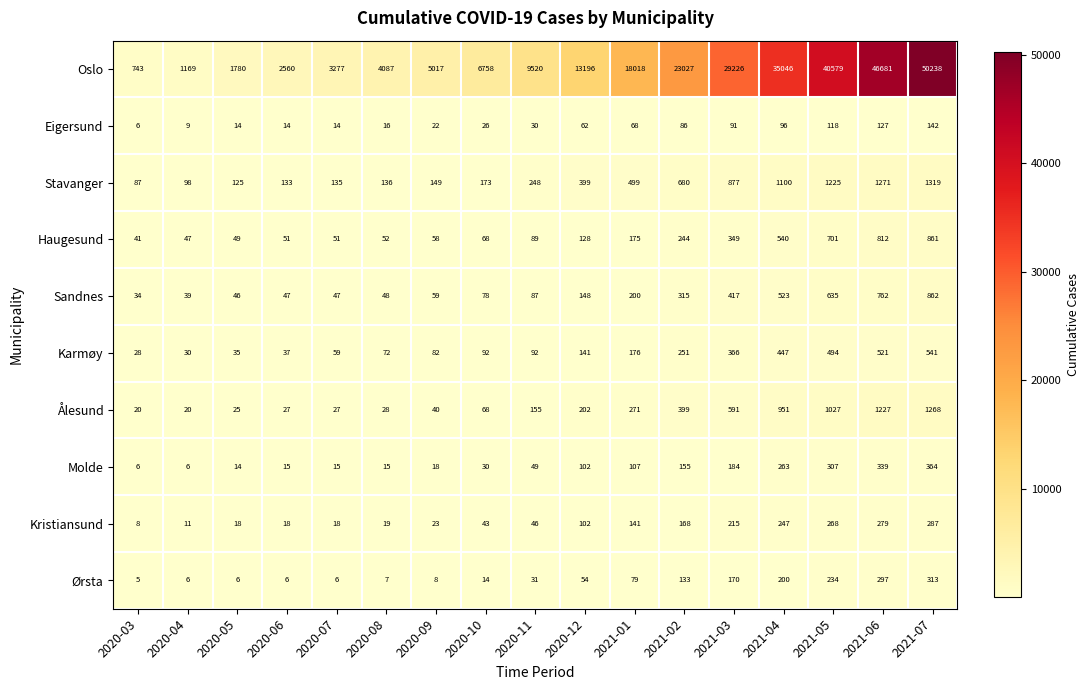

What is the smallest value displayed?

5